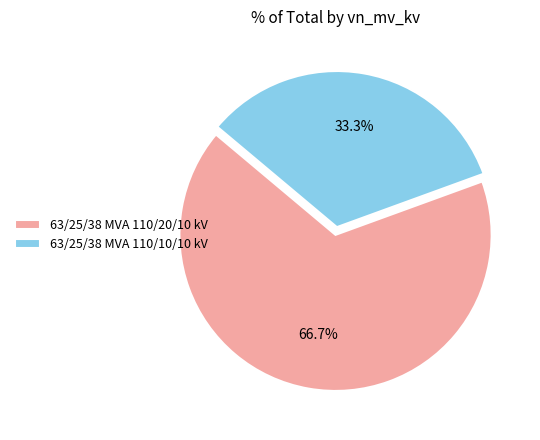

What is the largest slice in the pie chart?

63/25/38 MVA 110/20/10 kV